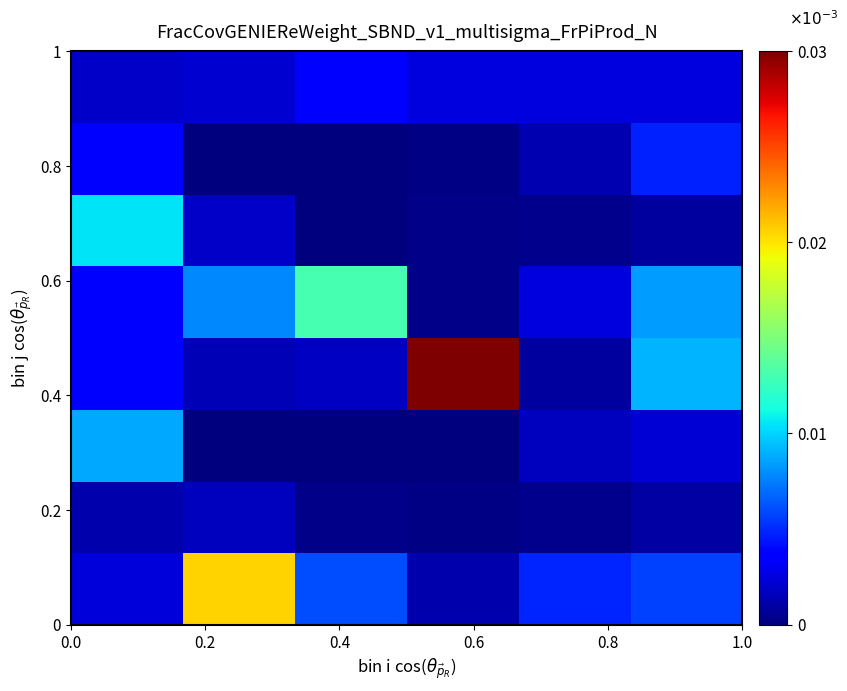

At how many categories does at least one series exceed 360?

3